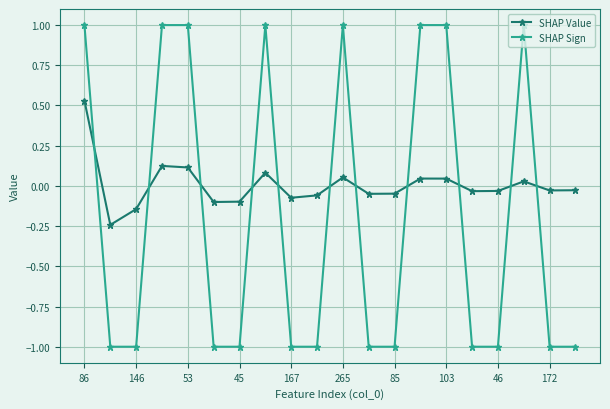

How many data points in SHAP Value are less than 0?

12